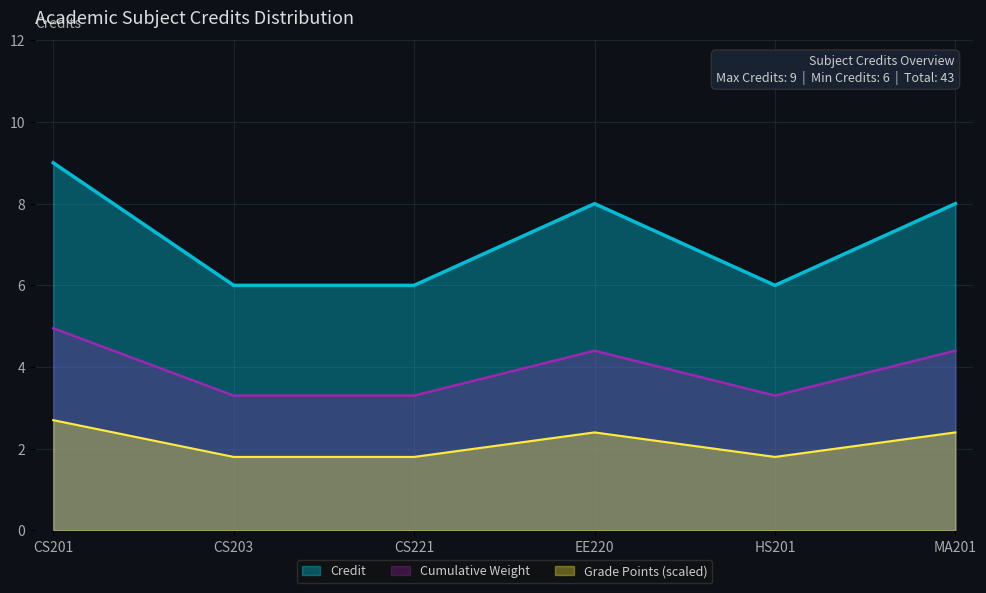

What is the label of the 2nd point from the right?

HS201